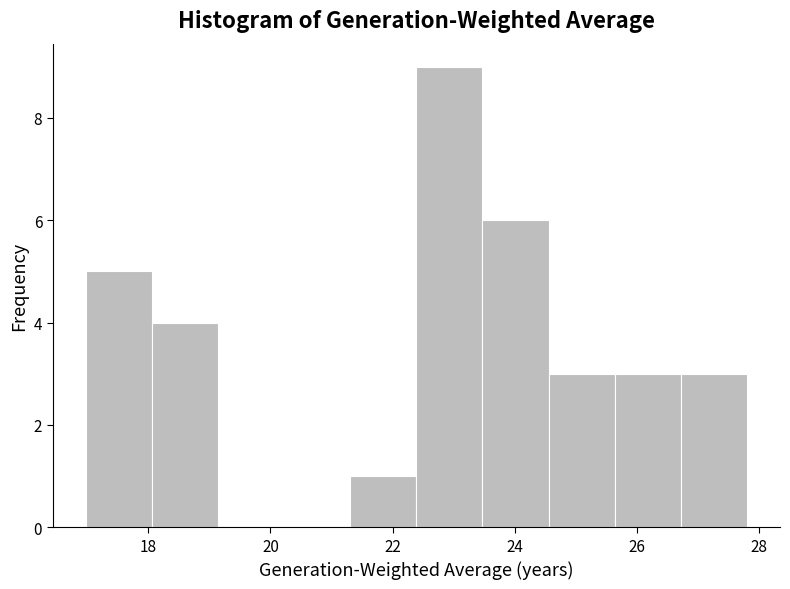

Which range on the x-axis has the tallest bar?

22.4 to 23.4